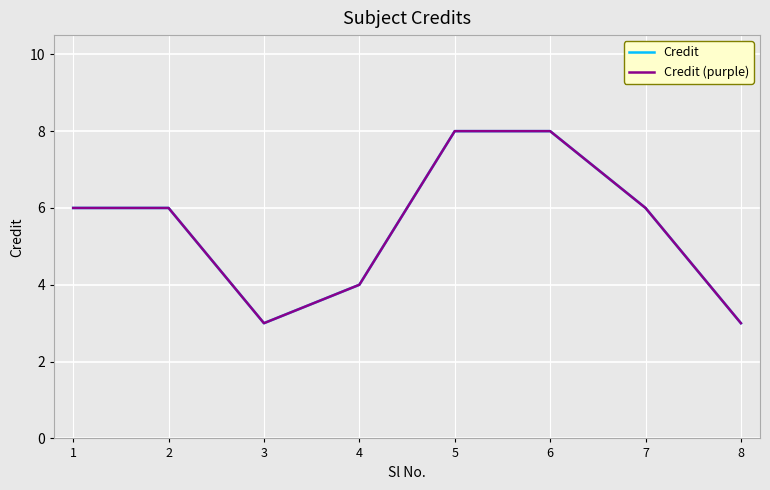

Is this an area chart (filled region under the line)?

No